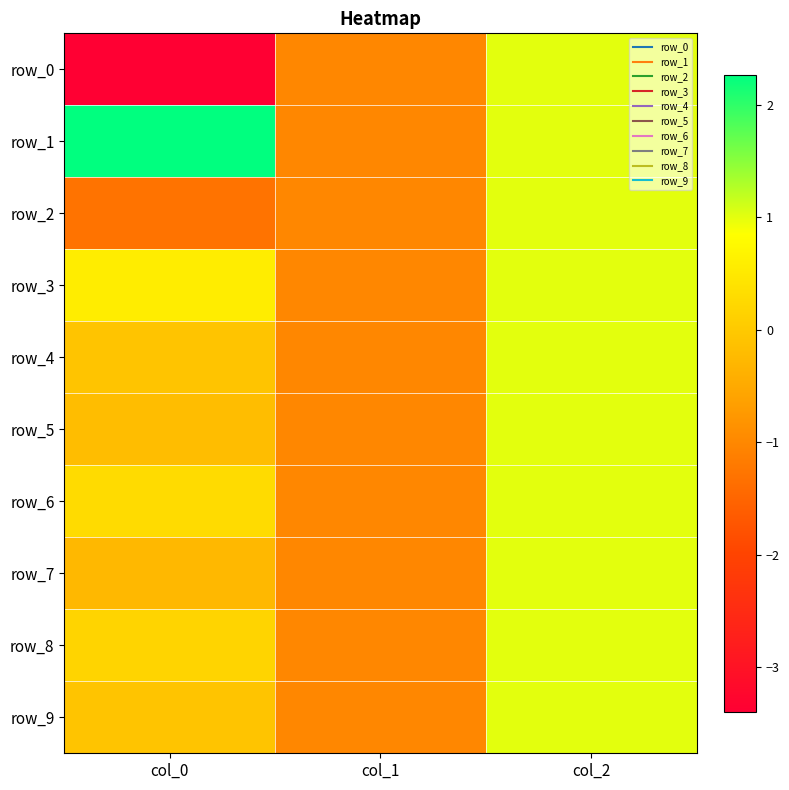

Reading right to left, transcribe all the data shown in this chart.

row_0: 1.0	-1.0	-3.4
row_1: 1.0	-1.0	2.3
row_2: 1.0	-1.0	-1.3
row_3: 1.0	-1.0	0.6
row_4: 1.0	-1.0	-0.1
row_5: 1.0	-1.0	-0.2
row_6: 1.0	-1.0	0.3
row_7: 1.0	-1.0	-0.3
row_8: 1.0	-1.0	0.2
row_9: 1.0	-1.0	-0.1